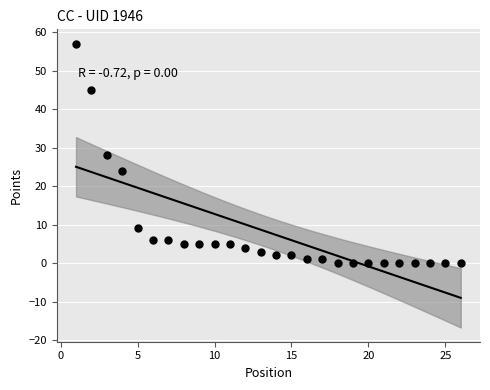

What is the range of X values (max minus min)?

25